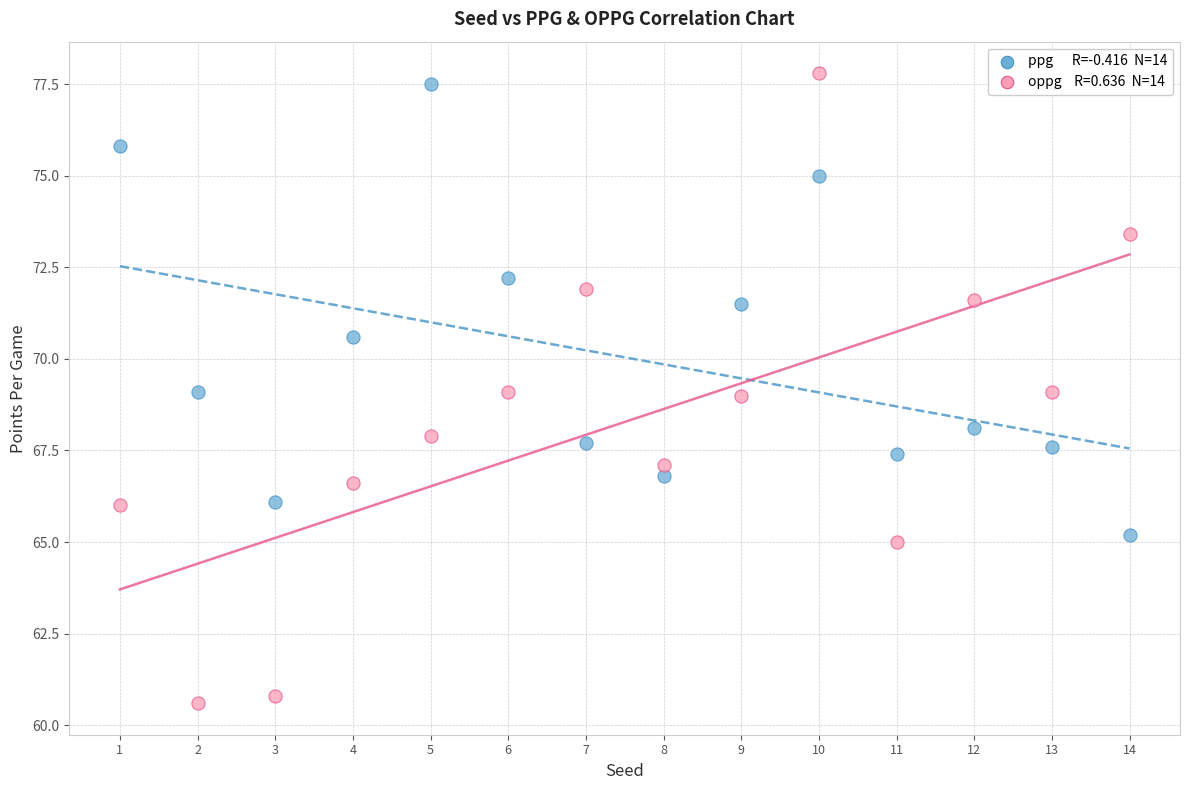

Across all data points, what is the range of Y values (max minus min)?

17.2